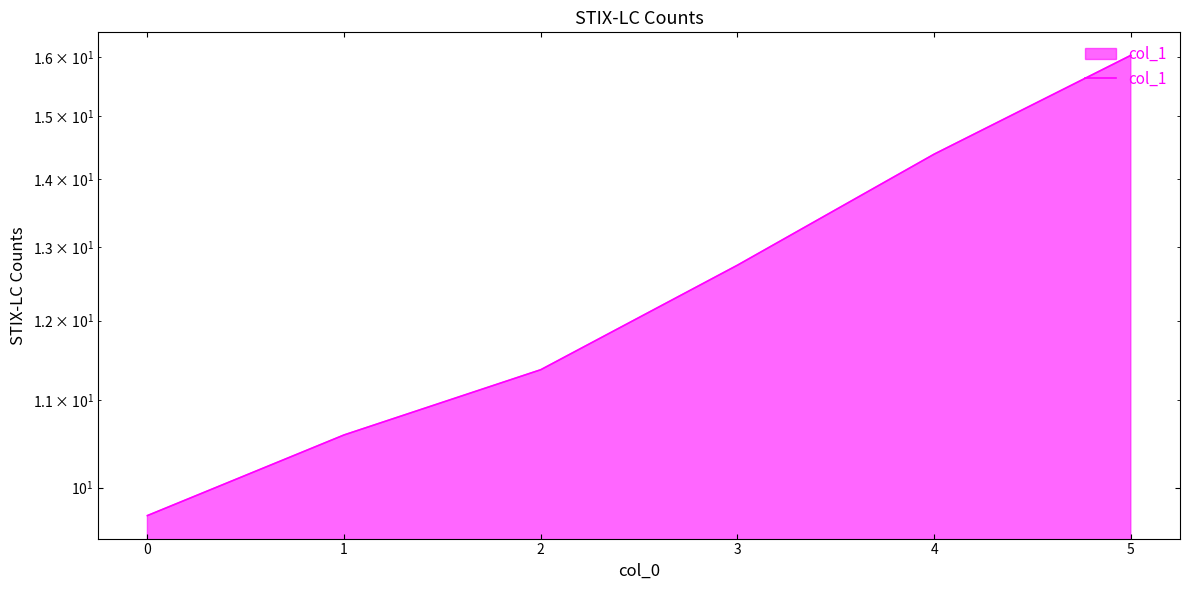

How many data points are less than 12?

3